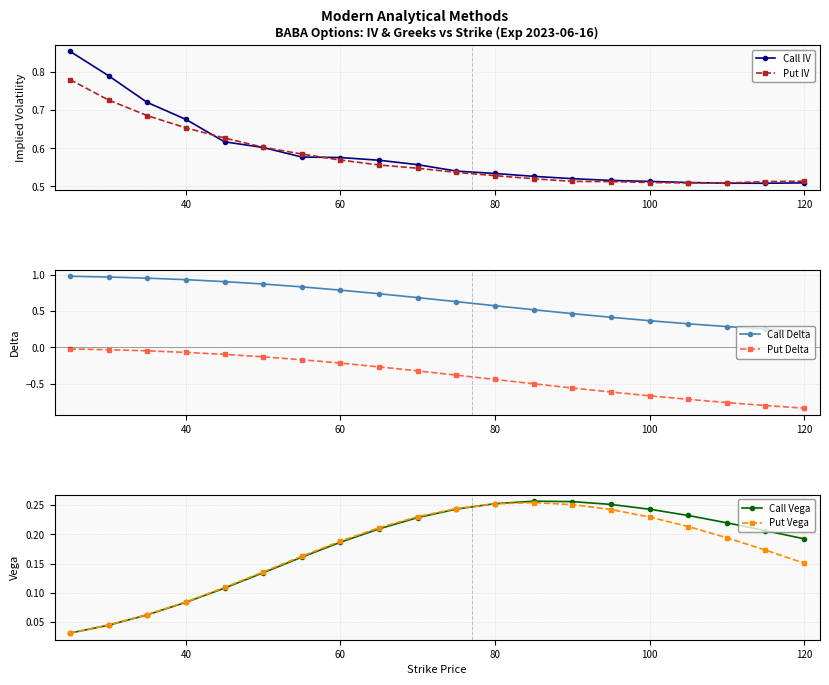

True or false: Call IV and Put Vega cross at least once.

False